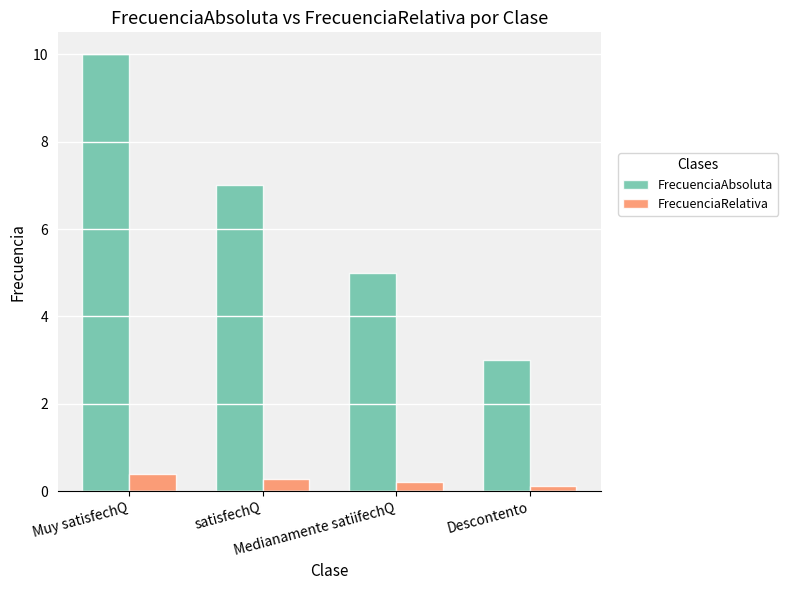

Is the value of FrecuenciaAbsoluta at Descontento greater than the value of FrecuenciaRelativa at Muy satisfechQ?

Yes